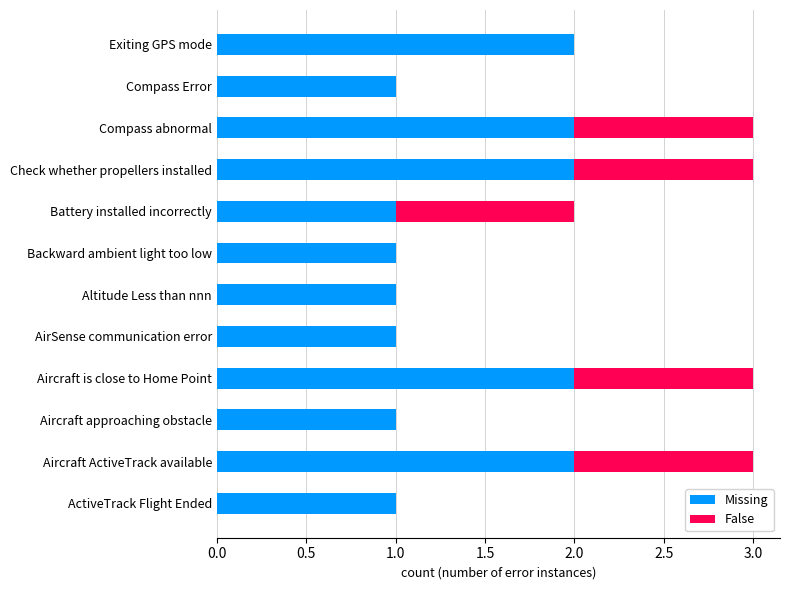

The value of Missing at Battery installed incorrectly is 2. True or false?

False